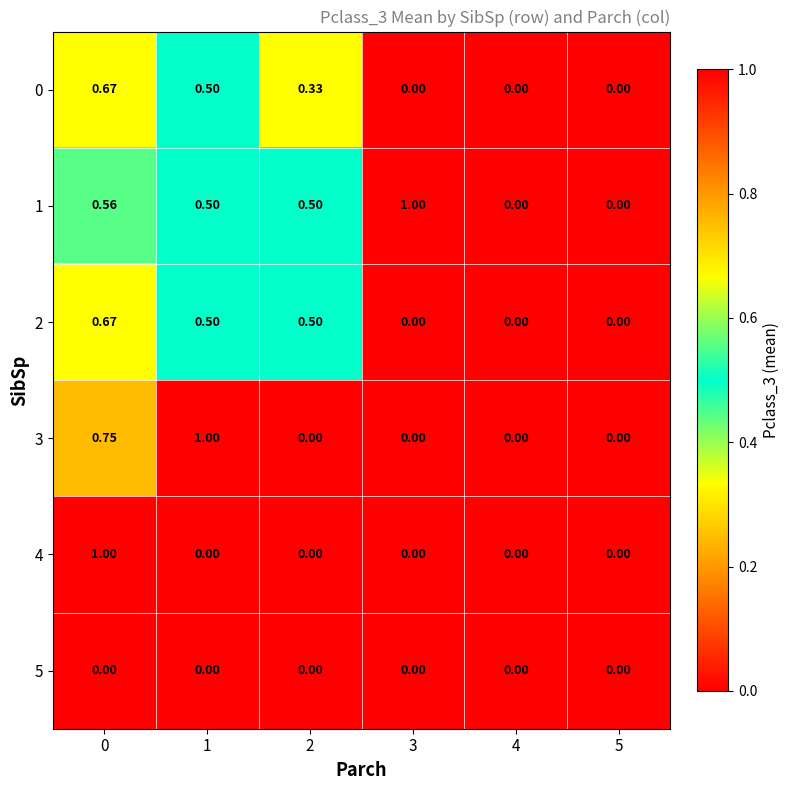

Count the number of data series in this chart.

6